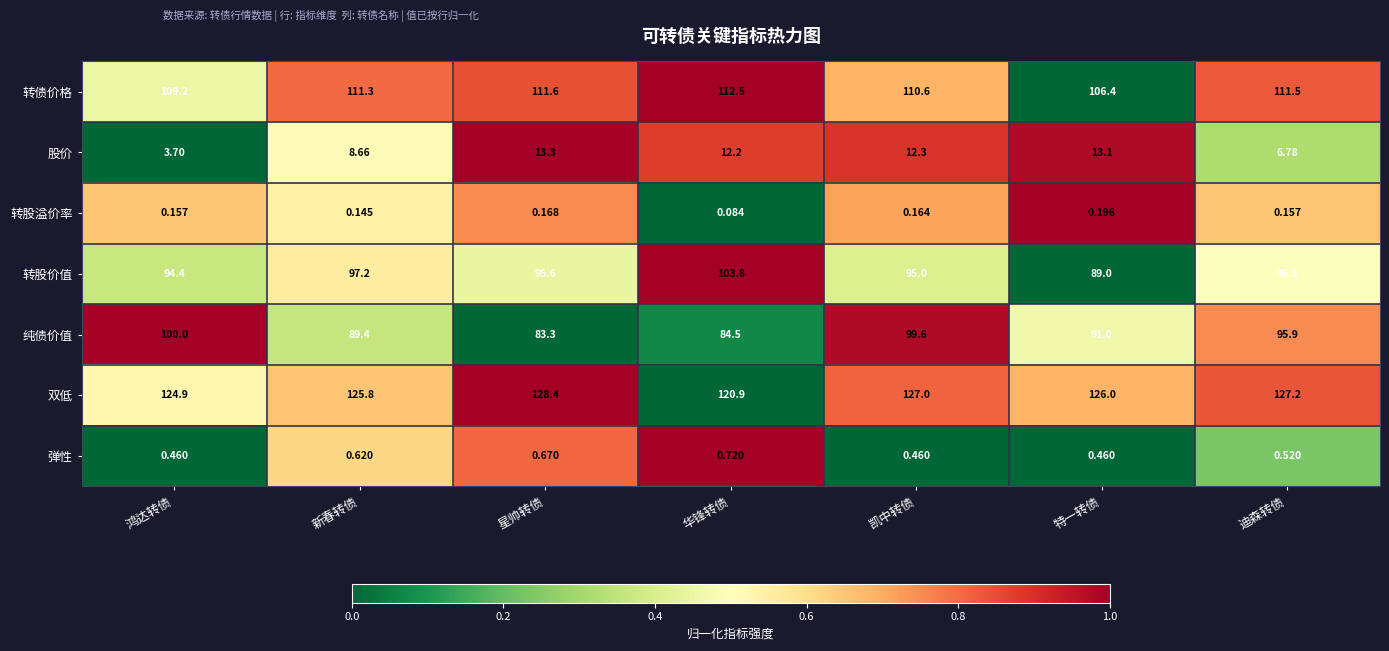

What is the difference between the highest and lowest values at 凯中转债?

126.8